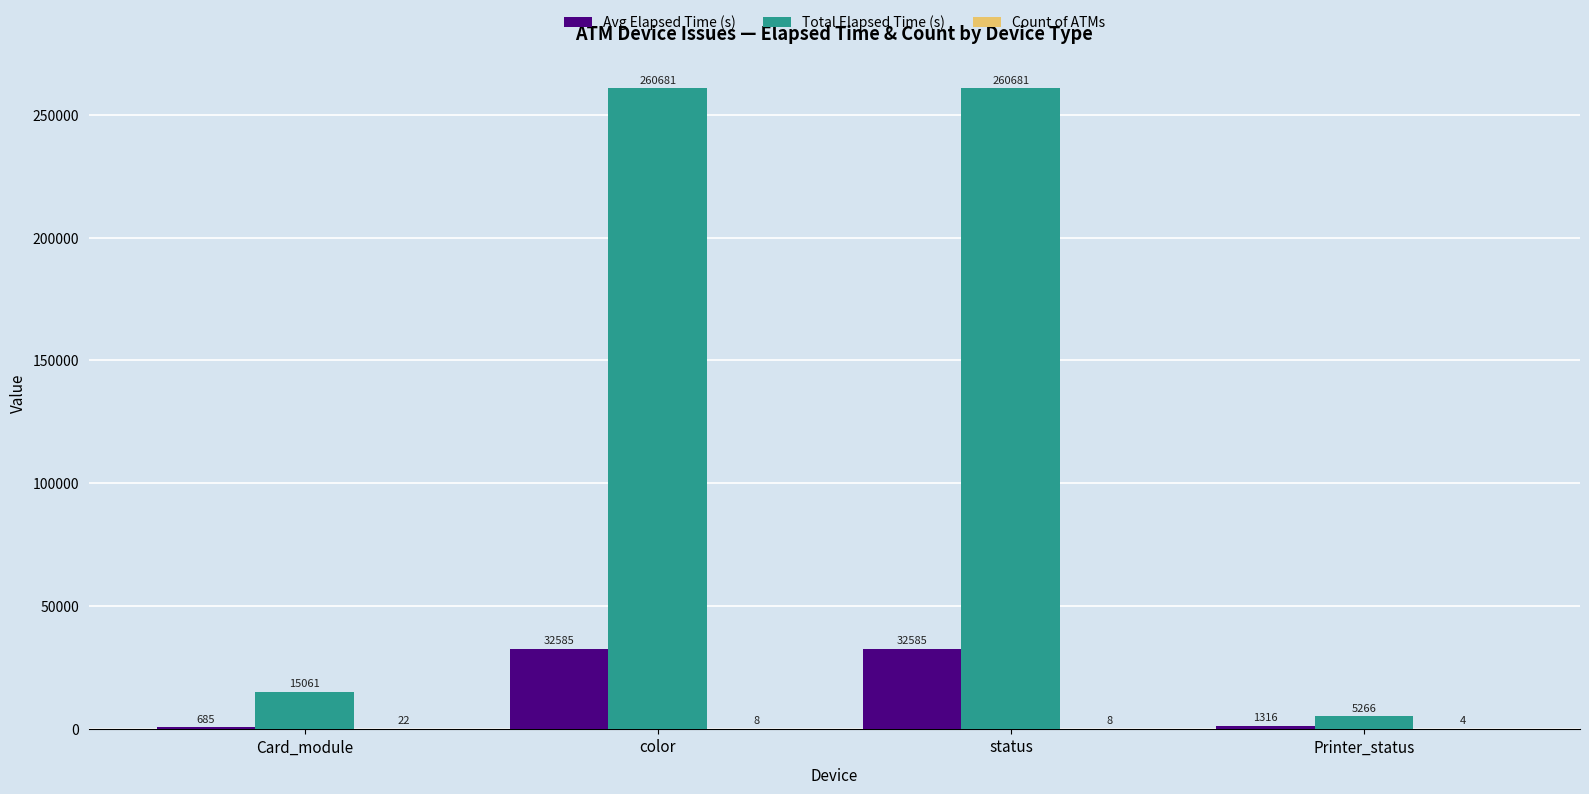

What is the sum of all Total Elapsed Time (s) values?

541689.0